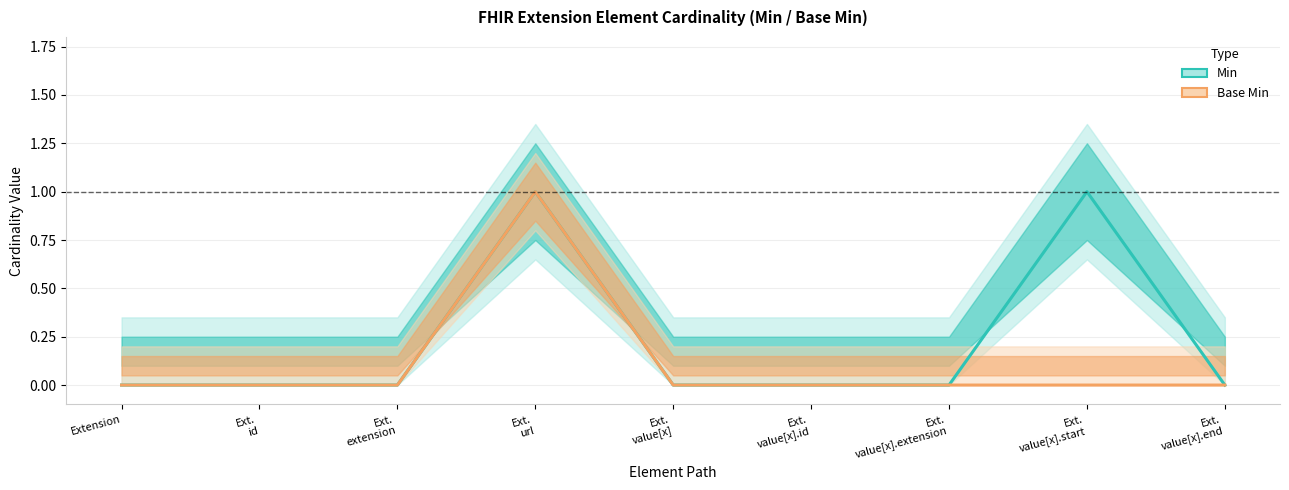

At which label does Base Min reach its minimum?

Extension